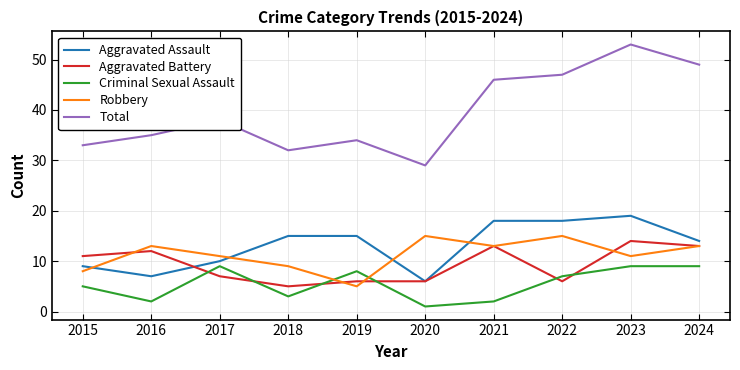

Is it true that Aggravated Battery equals 12 at 2016?

True